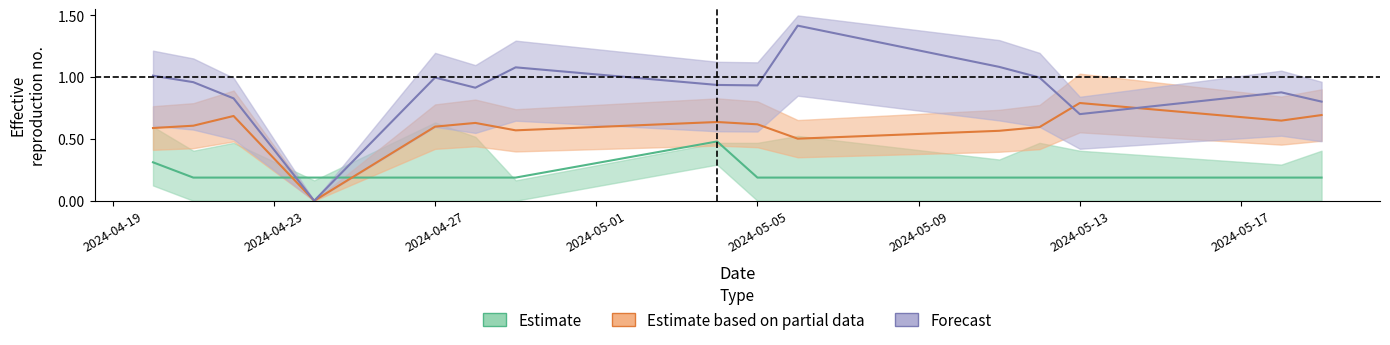

Which series ends up on top after the final intersection of Forecast and Estimate based on partial data?

Forecast